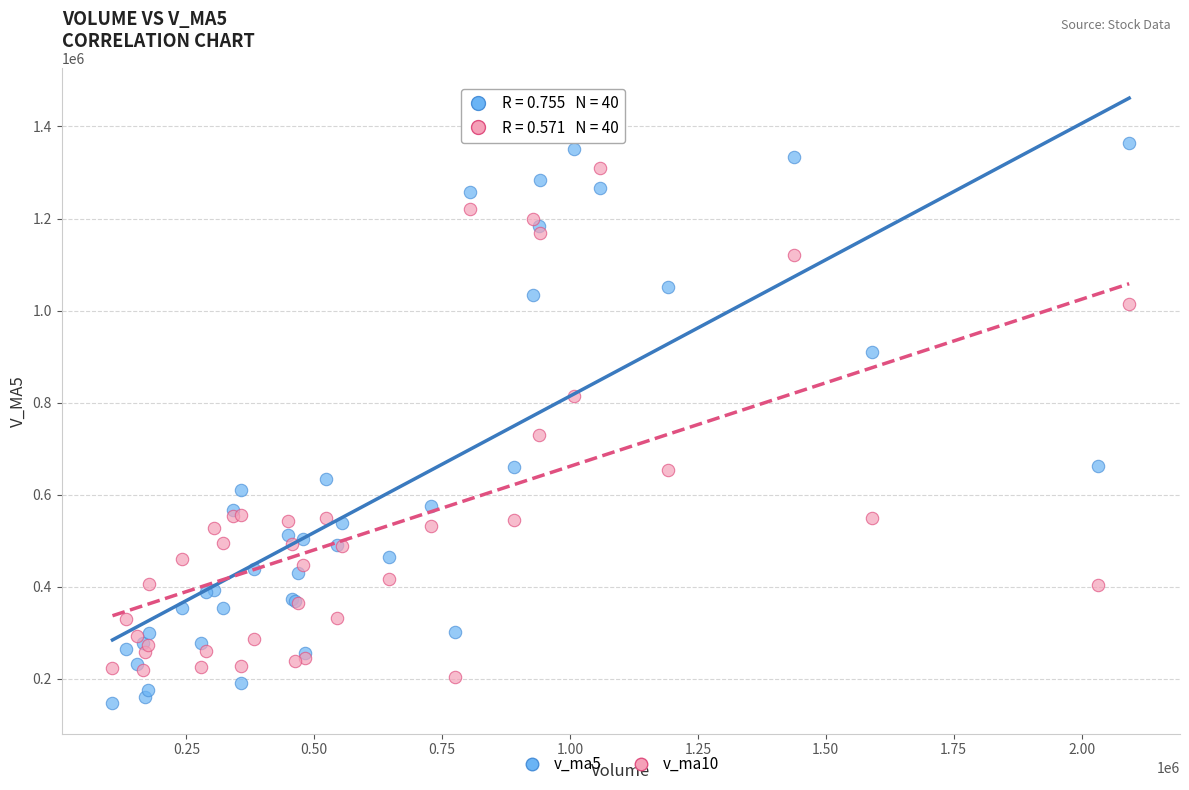

Which series has the largest Y range (max minus min)?

v_ma5